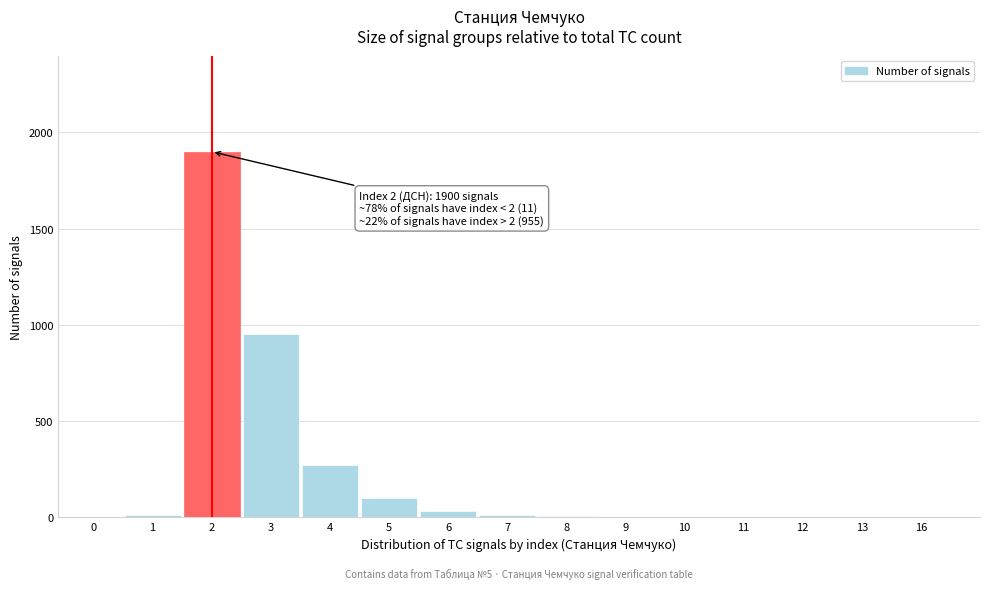

What is the maximum value shown in the chart?

1900